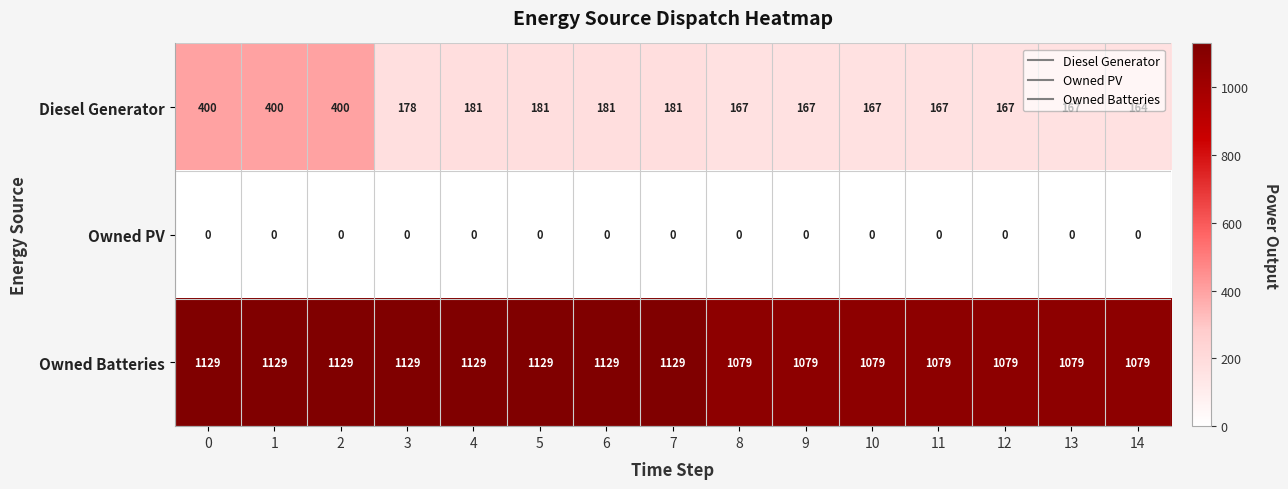

Is it true that Owned PV equals 0 at 11?

True